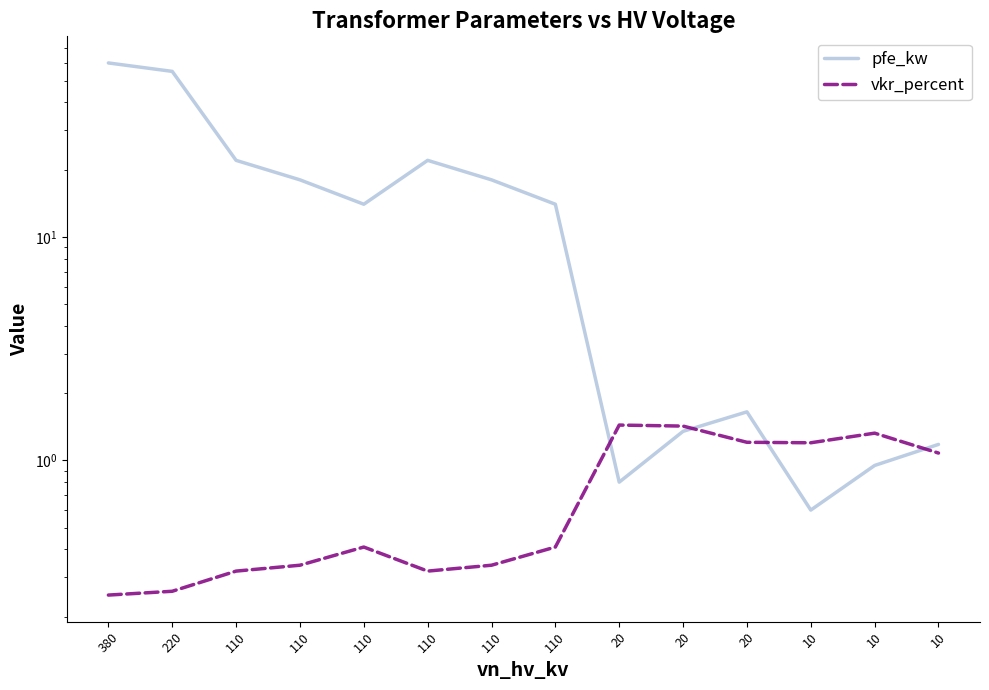

Read the vkr_percent value at 110.

0.3